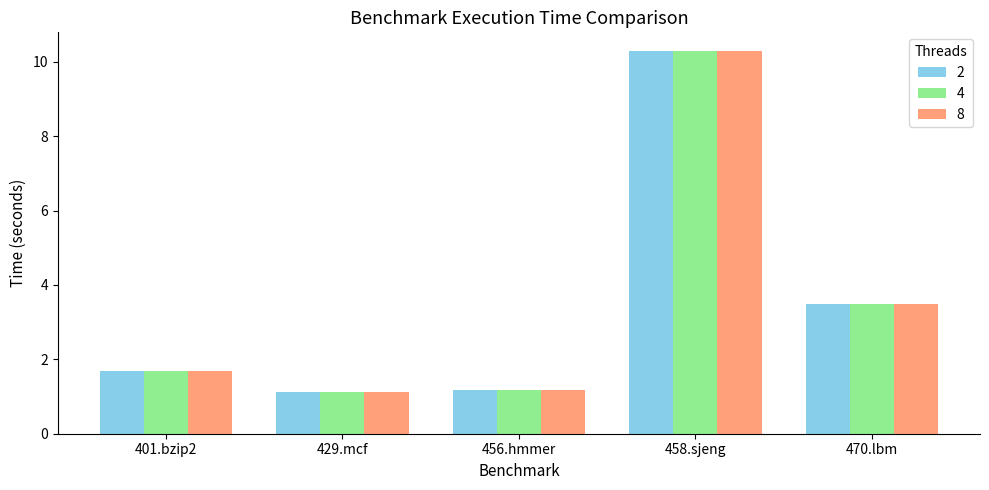

Is the value of 4 at 458.sjeng greater than the value of 8 at 429.mcf?

Yes